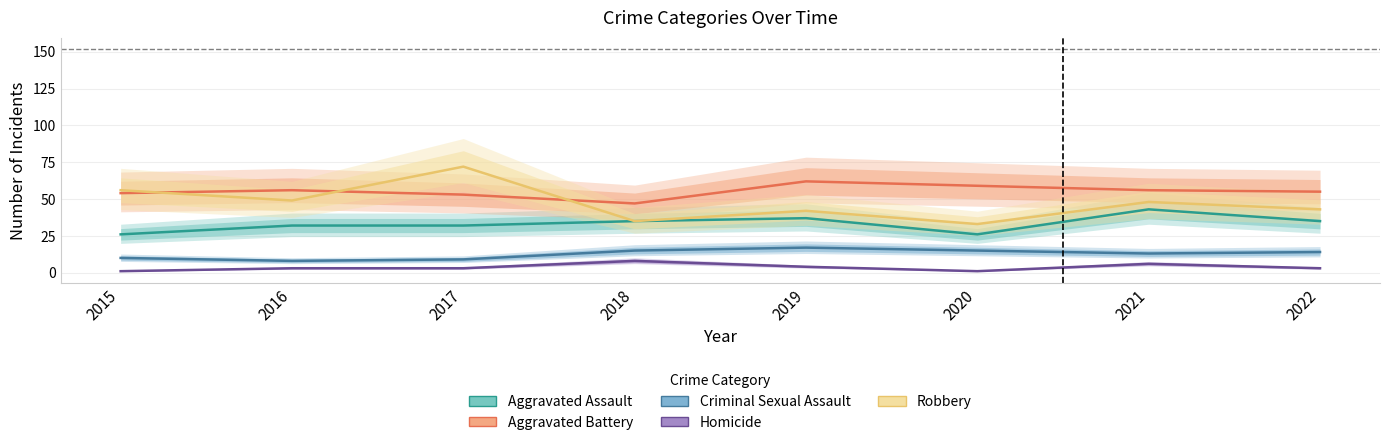

What is the difference between the second highest and minimum values in the Aggravated Battery series?

12